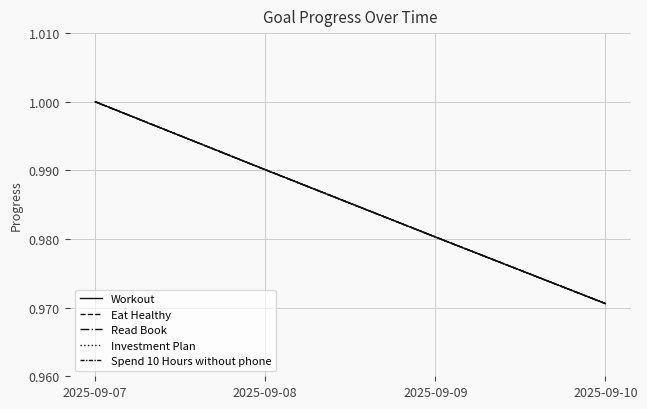

Is this an area chart (filled region under the line)?

No